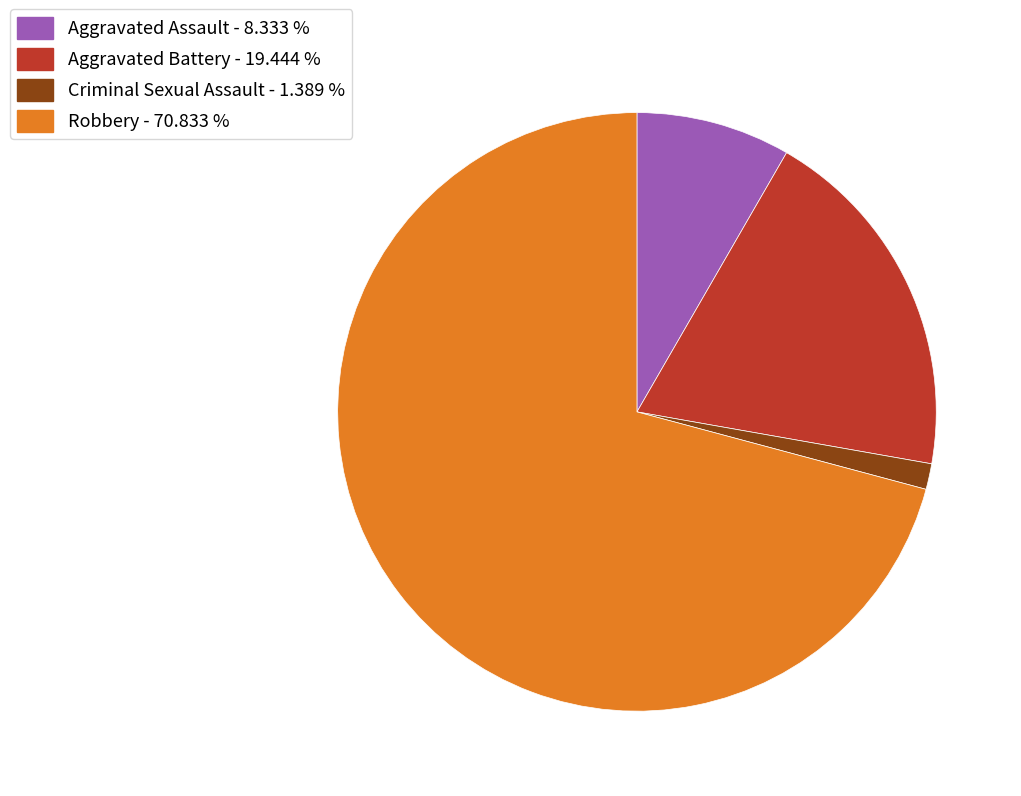

Is the sum of Robbery and Aggravated Battery greater than half?

Yes